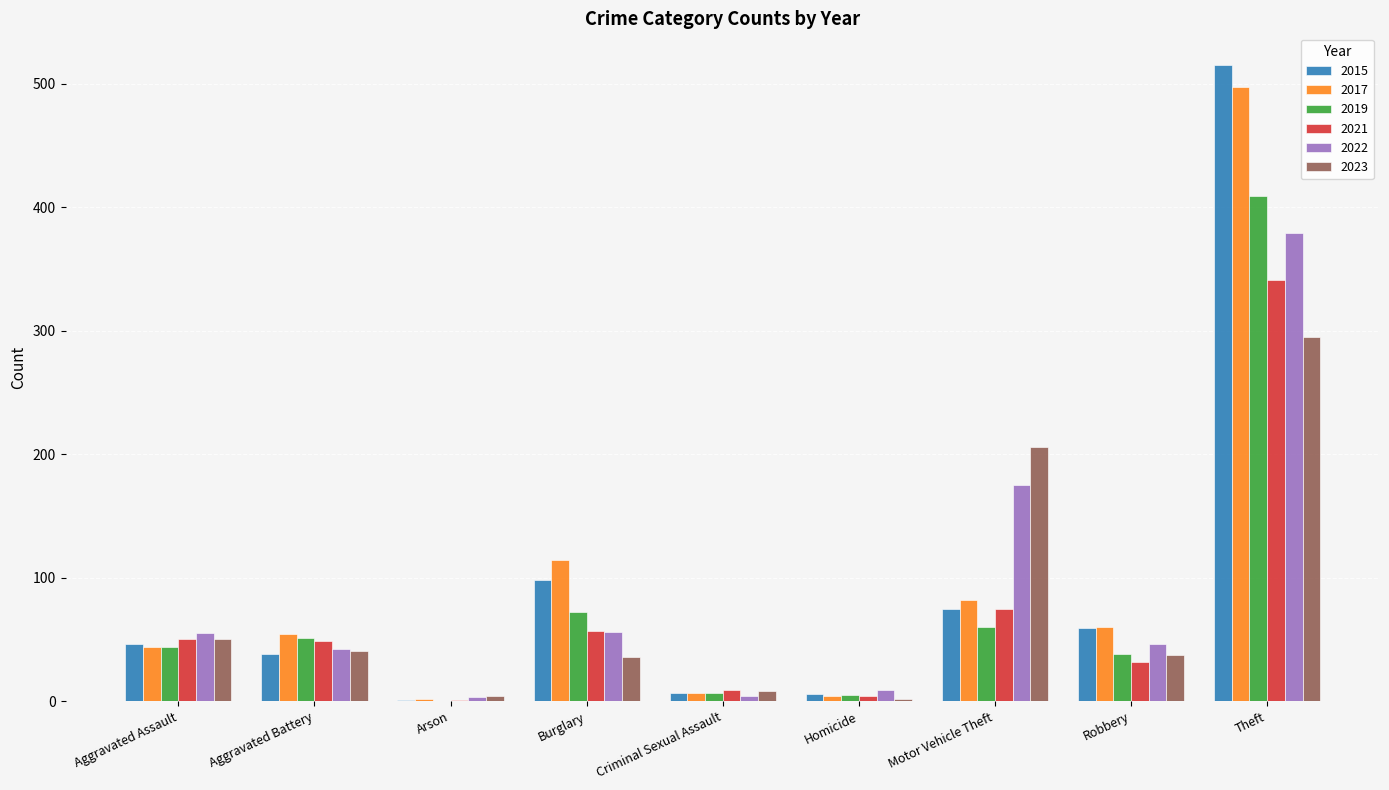

What are all the series names shown in the legend?

2015, 2017, 2019, 2021, 2022, 2023